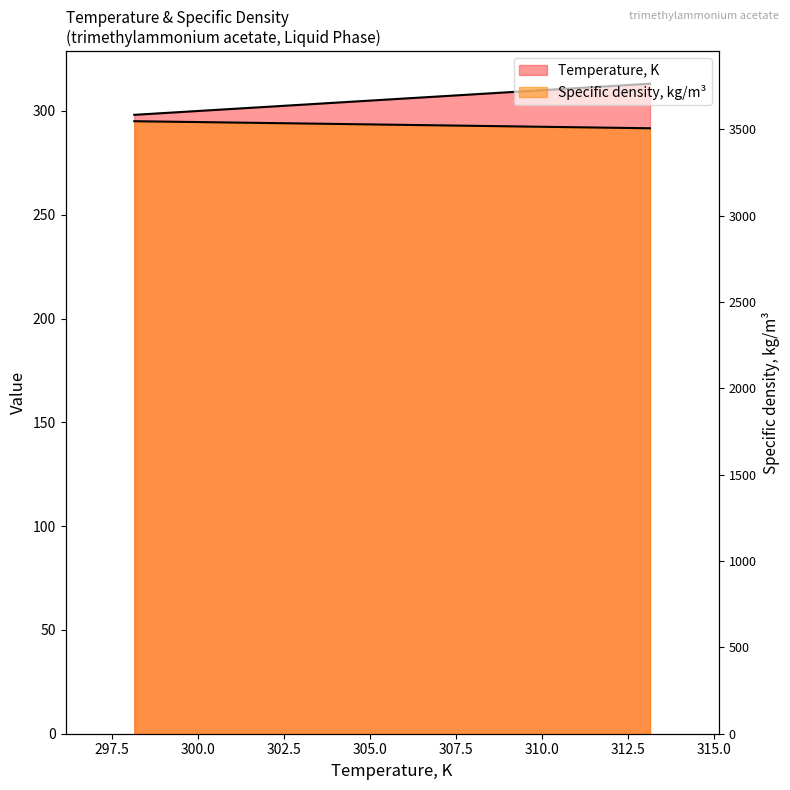

Between 298.15 K and 308.15 K, which series saw the biggest shift?

Temperature, K